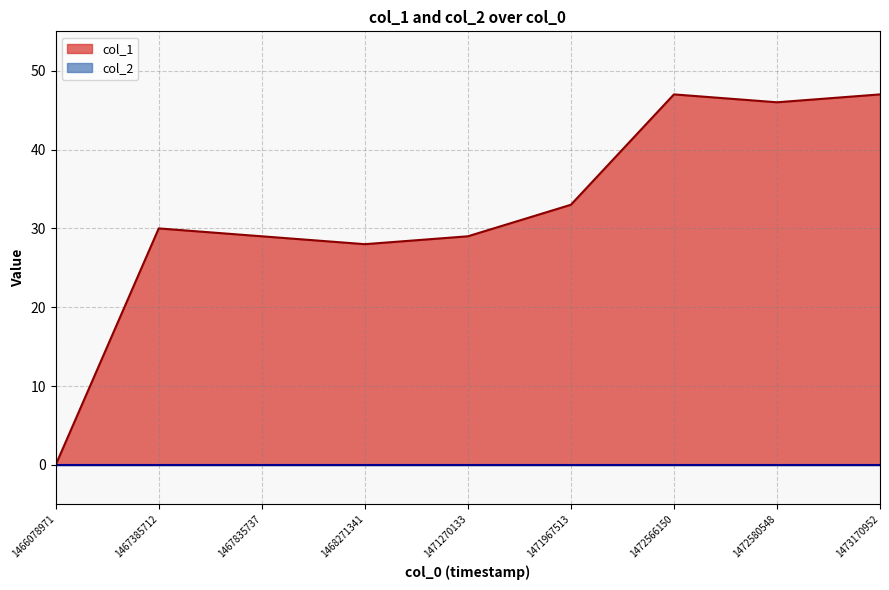

What is the difference between the maximum and second lowest values?

19